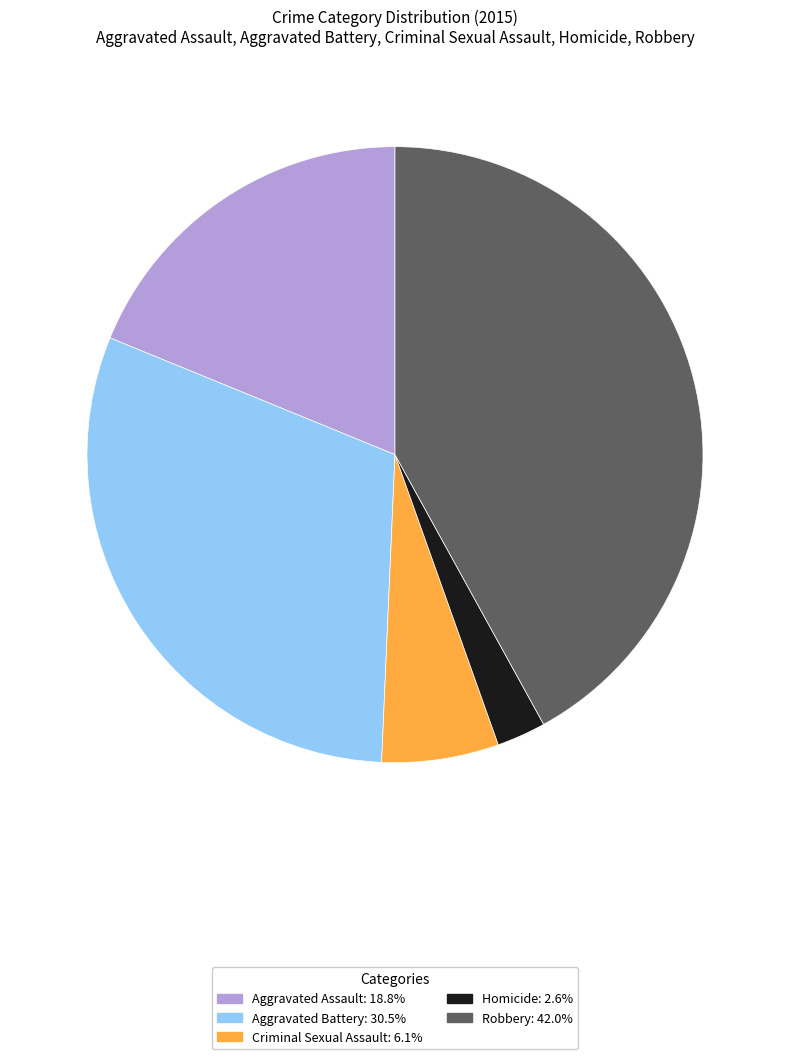

Do Criminal Sexual Assault: 6.1% and Aggravated Assault: 18.8% together represent more than half of the pie?

No